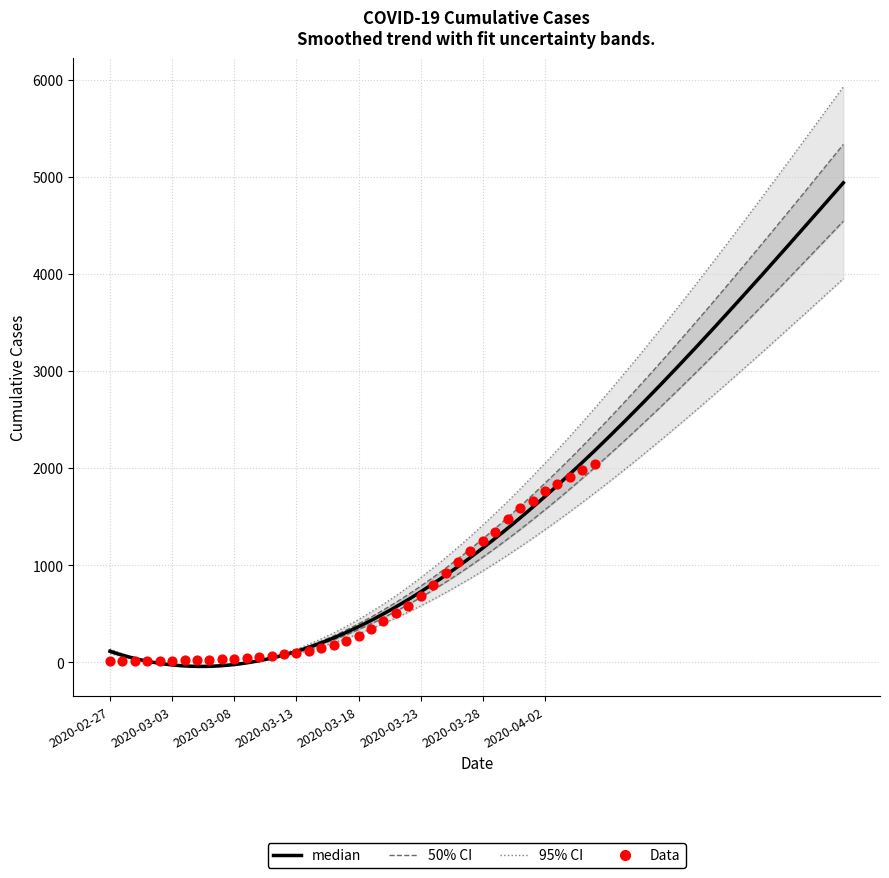

What is the change in value from 2020-03-21 to 2020-04-05?

+1476